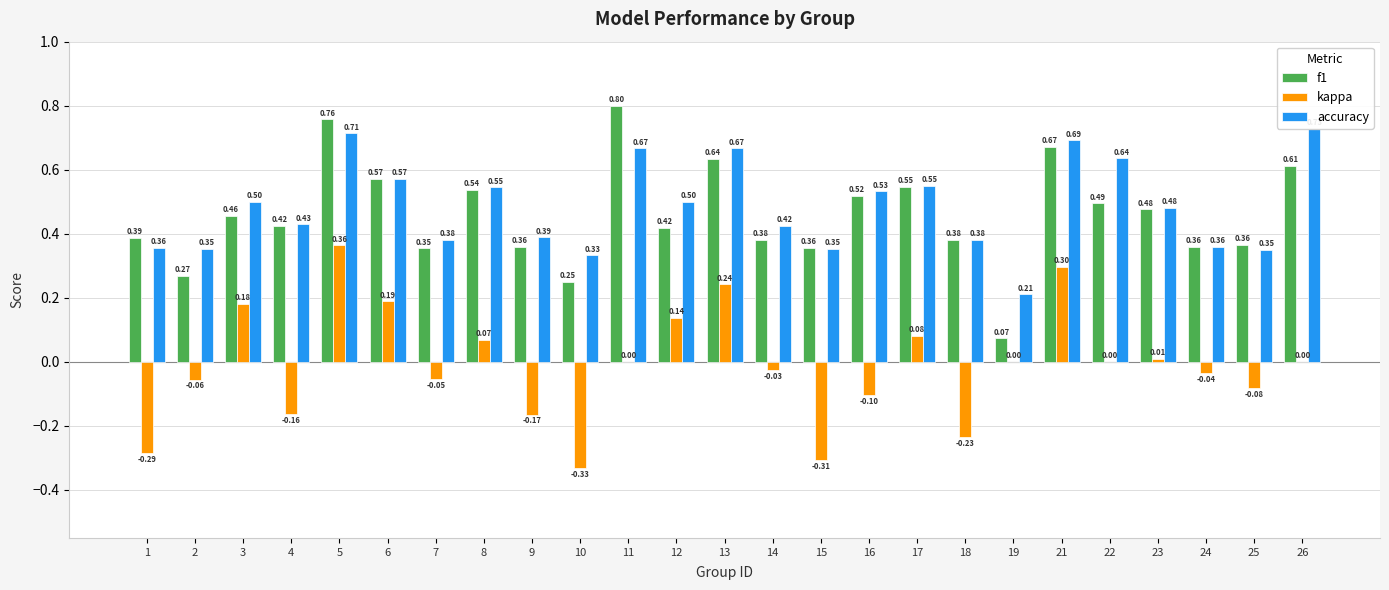

What is the sum of all f1 values?

11.5